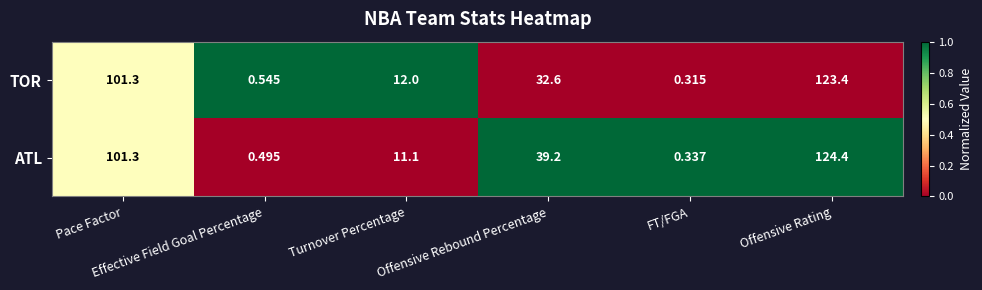

What is the spread (max minus min) of values at Offensive Rating?

1.0